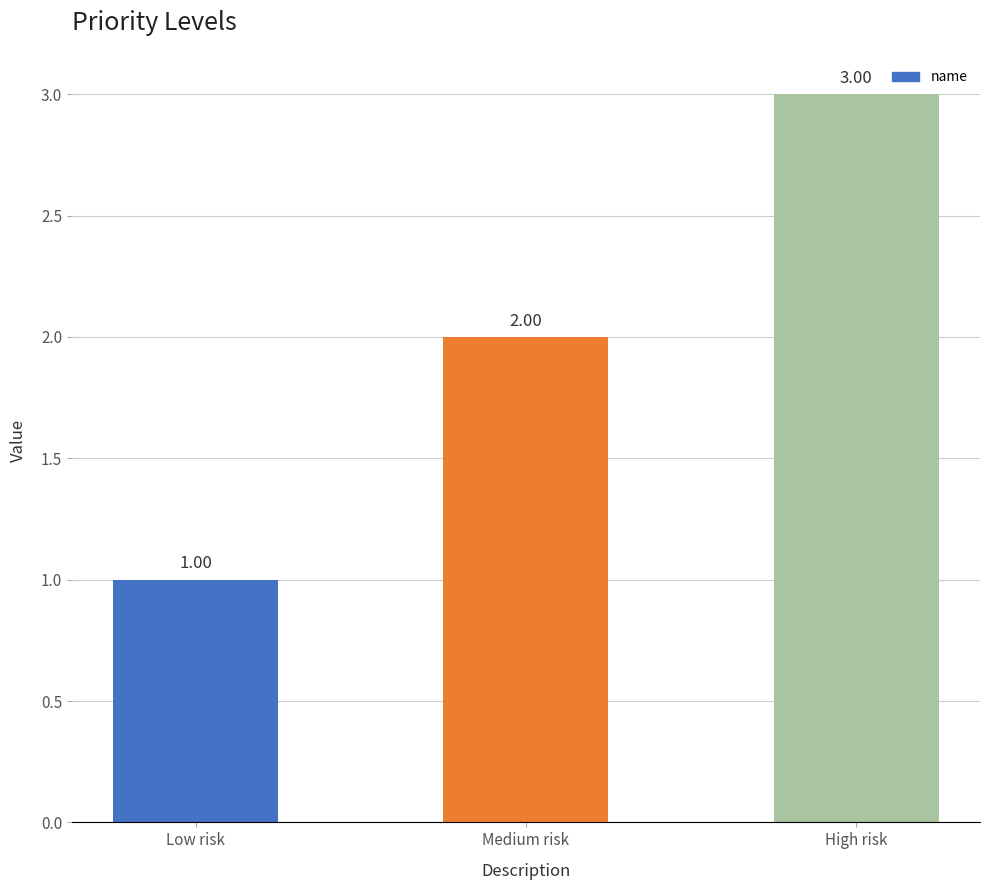

Between Low risk and High risk, which is larger?

High risk